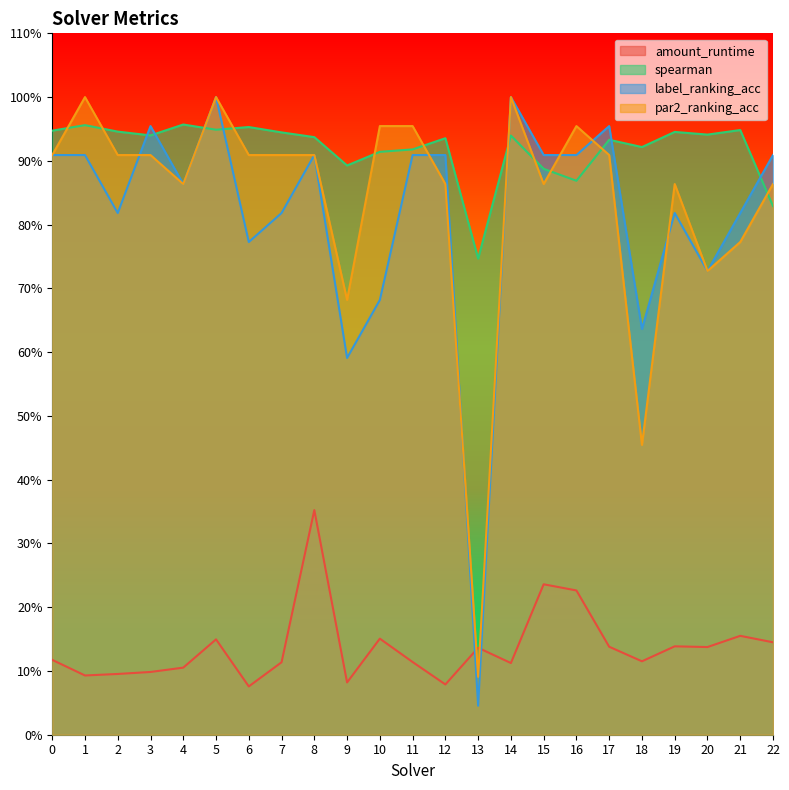

Which series changed the most between 1 and 8?

amount_runtime